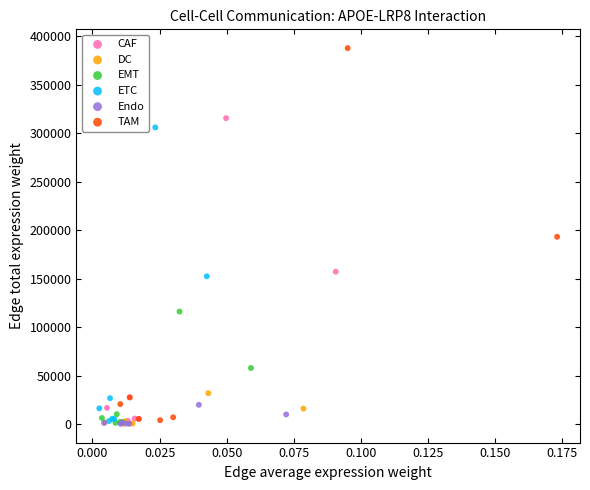

Which series contains the highest Y value?

TAM